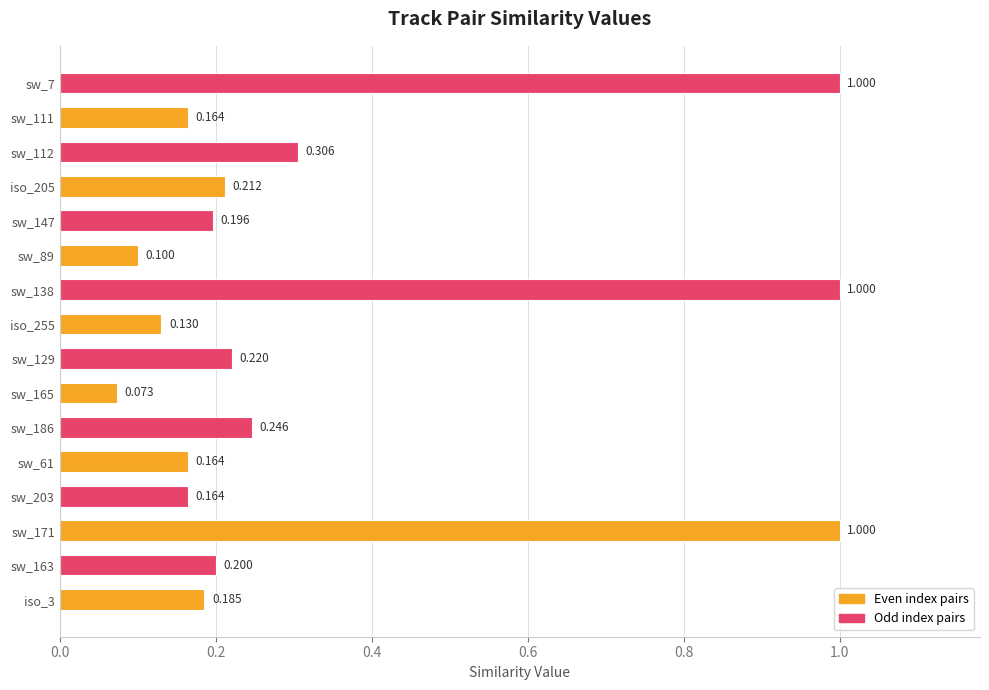

What is the maximum value shown in the chart?

1.0